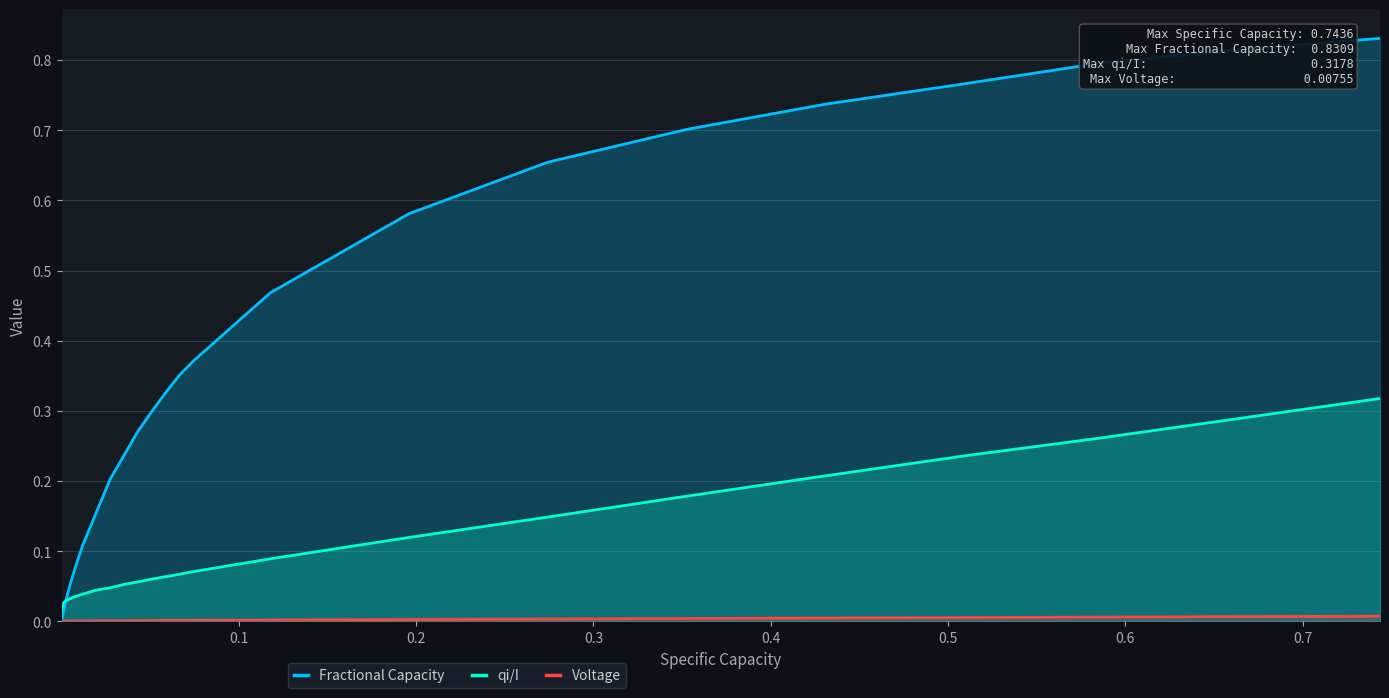

True or false: Voltage and qi/I cross at least once.

False